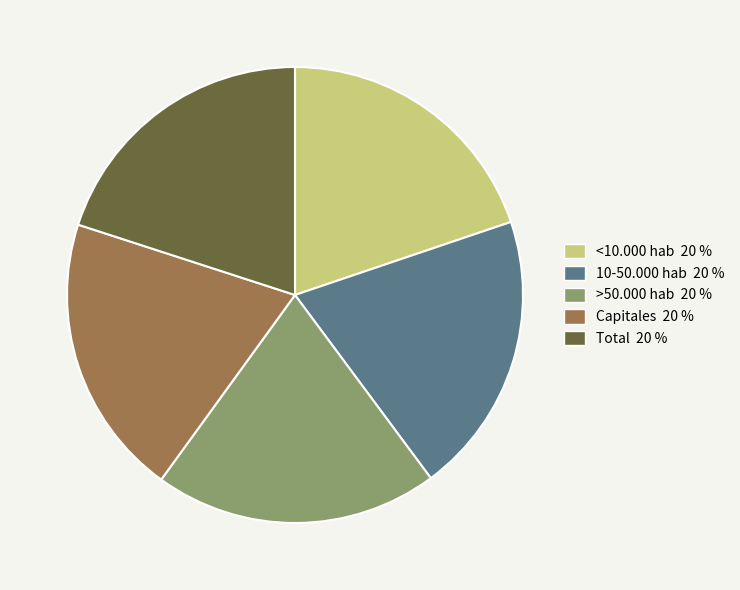

Does Capitales represent more than half of the total?

No